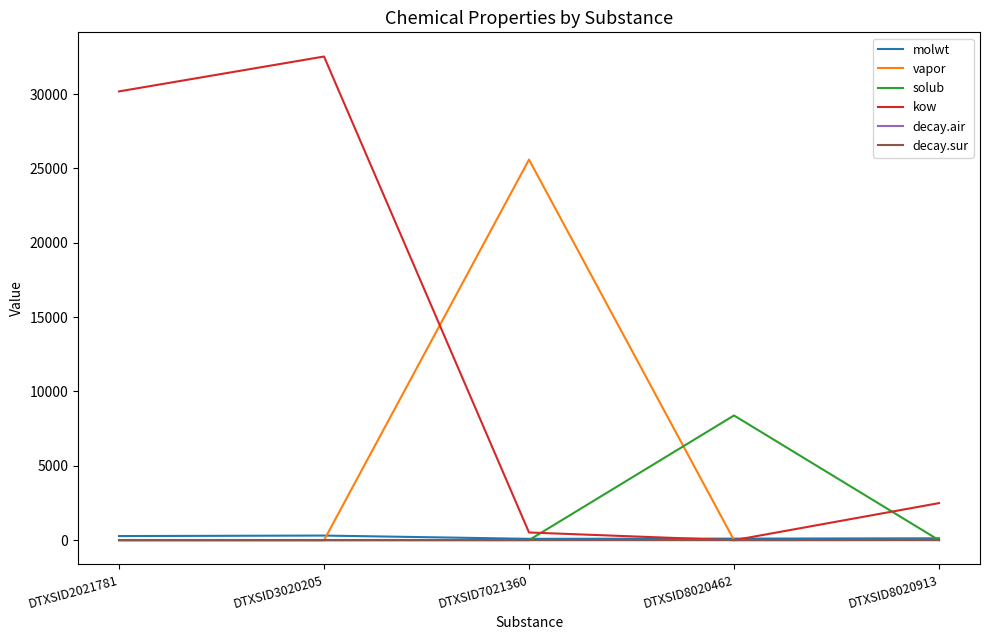

The value of decay.sur at DTXSID3020205 is 0.0. True or false?

True